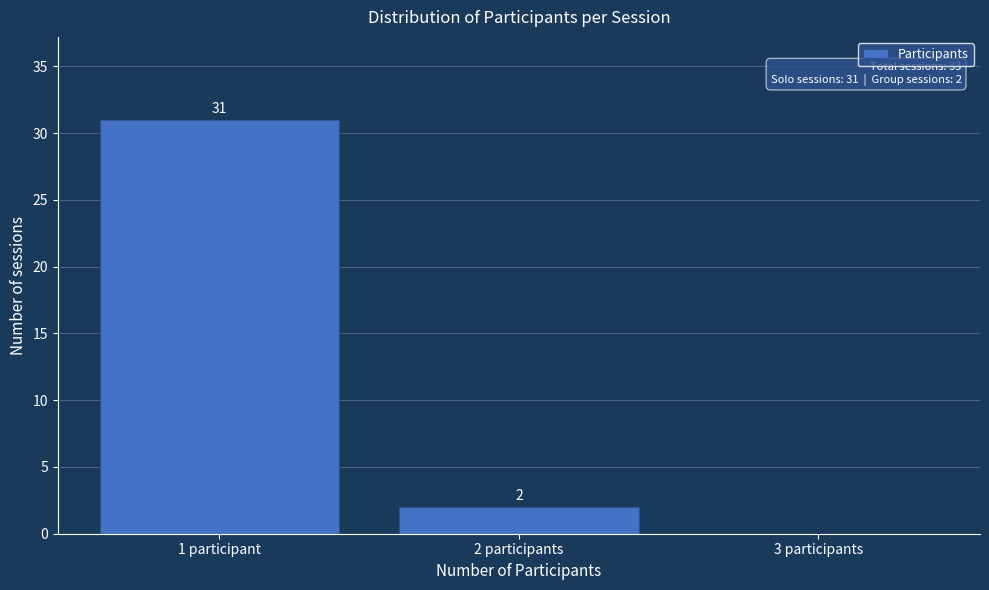

Reading left to right, extract all data points from this chart.

1 participant=31	2 participants=2	3 participants=0